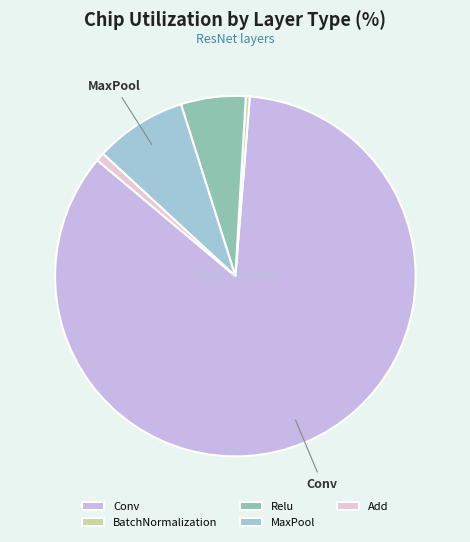

Combined, do Add and Relu account for over 50%?

No